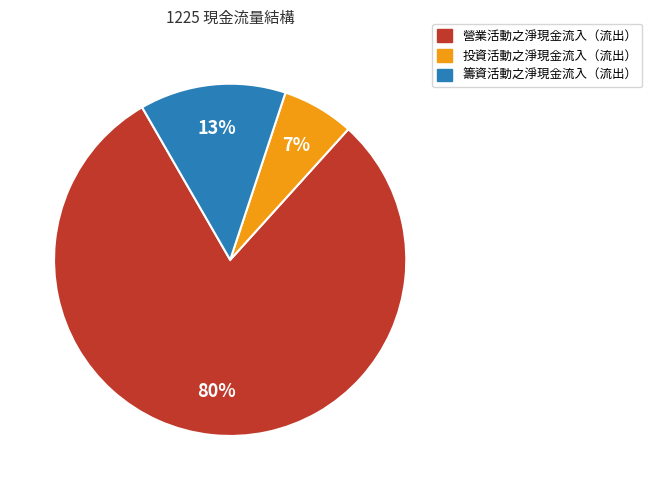

Rank the categories by value from highest to lowest.

營業活動之淨現金流入（流出）, 籌資活動之淨現金流入（流出）, 投資活動之淨現金流入（流出）